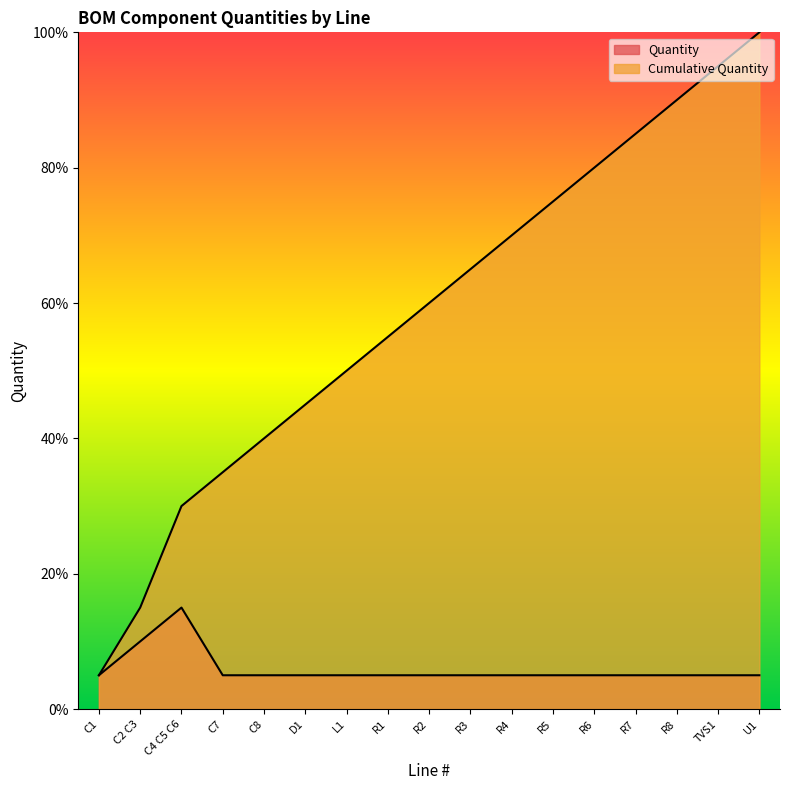

True or false: Cumulative Quantity and Quantity intersect in this chart.

False